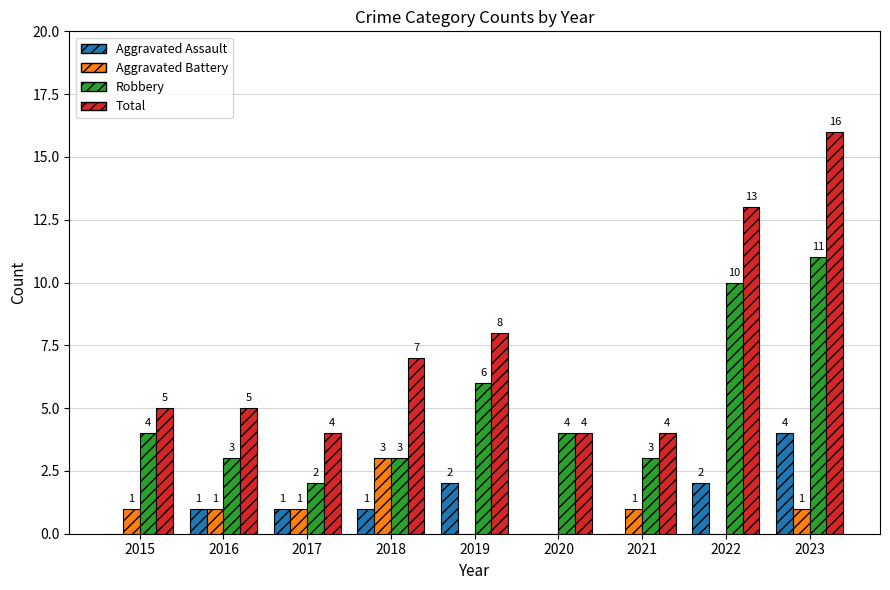

Between 2021 and 2023, which series saw the biggest shift?

Total